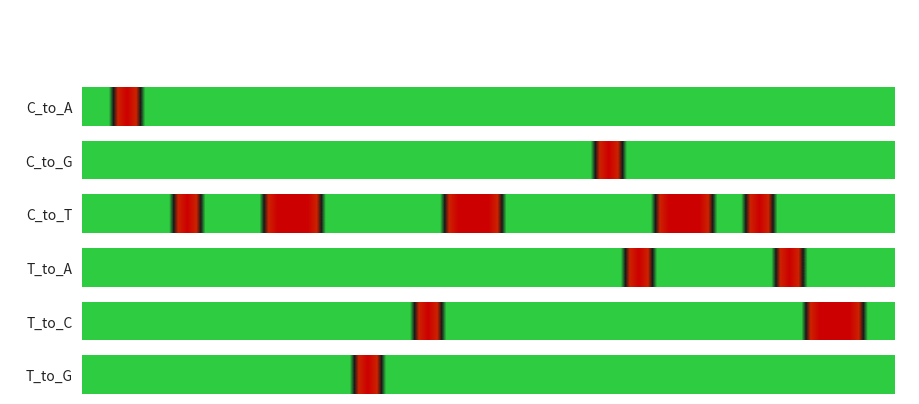

Is it true that the value at 10 is -1?

False